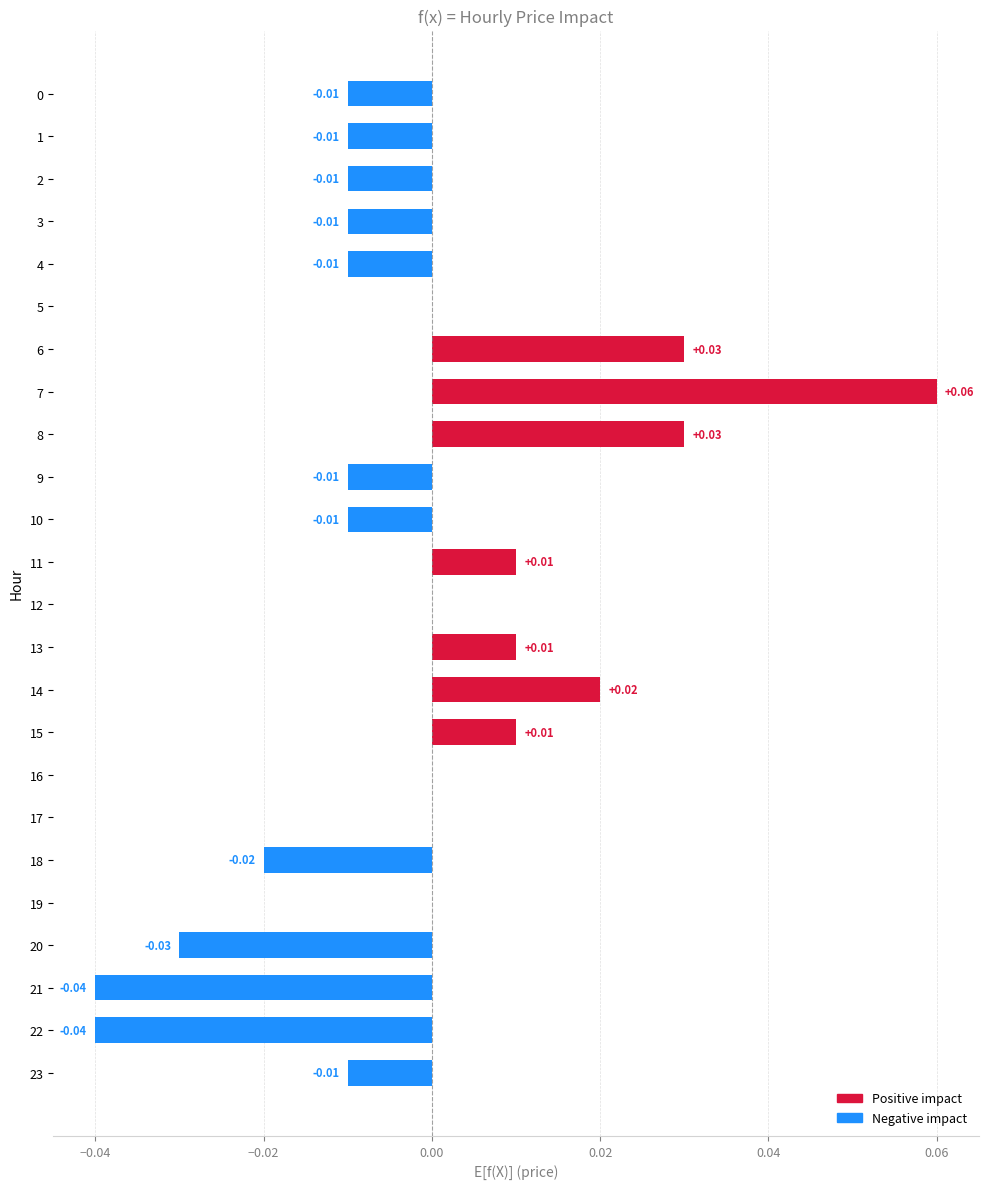

Between 22 and 6, which is larger?

6